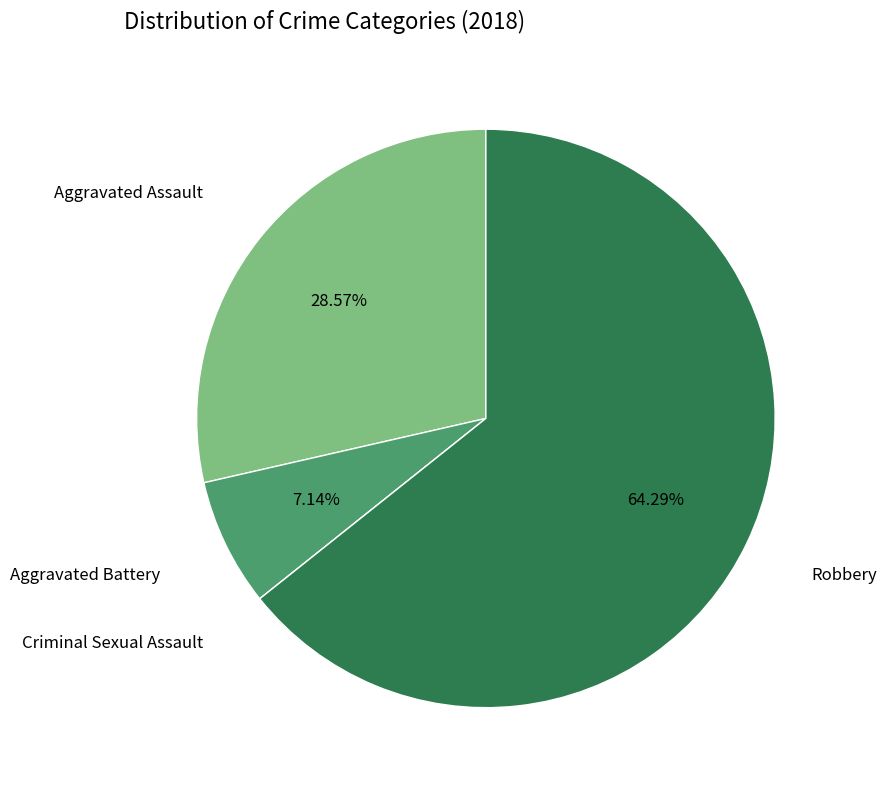

To the nearest percent, what is the average slice percentage?

25%